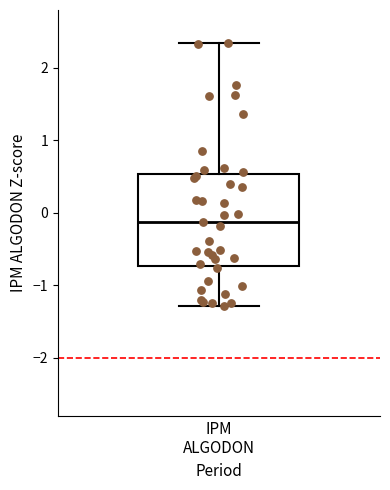

Transcribe this box plot: give where the median line is, the range the box spans, and where the two whiskers end, as read against the y-axis. The values are not printed on the chart, so give them approximately, as read against the axis.

median -0.1, box -0.7 to 0.5, whiskers -1.3 to 2.3